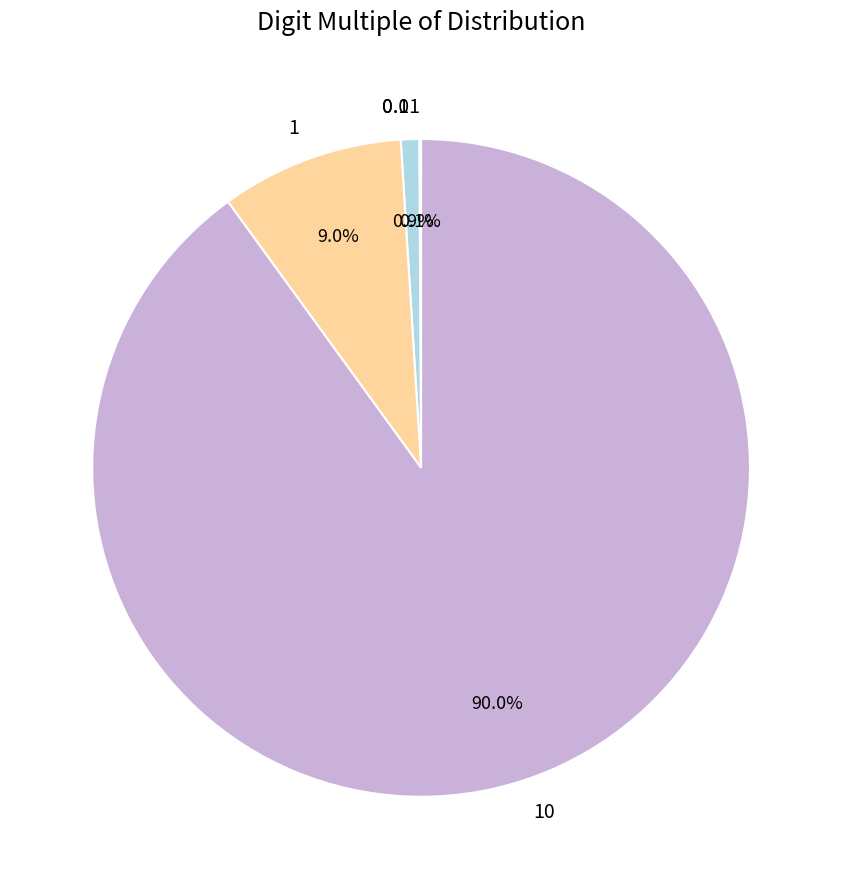

Approximately how many times larger is the value at 10 compared to 1?

10.0